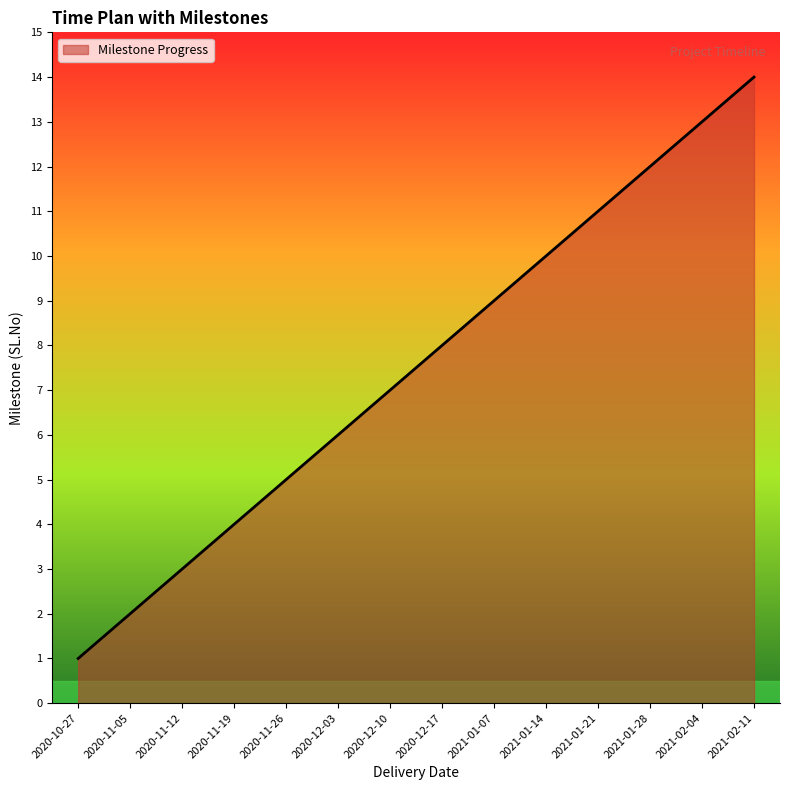

Which category has the highest value across all series?

2021-02-11